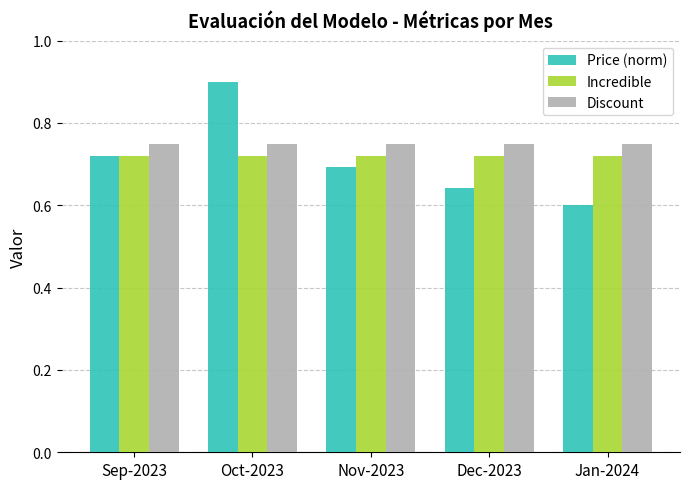

Which category has the highest value in the Price (norm) series?

Oct-2023